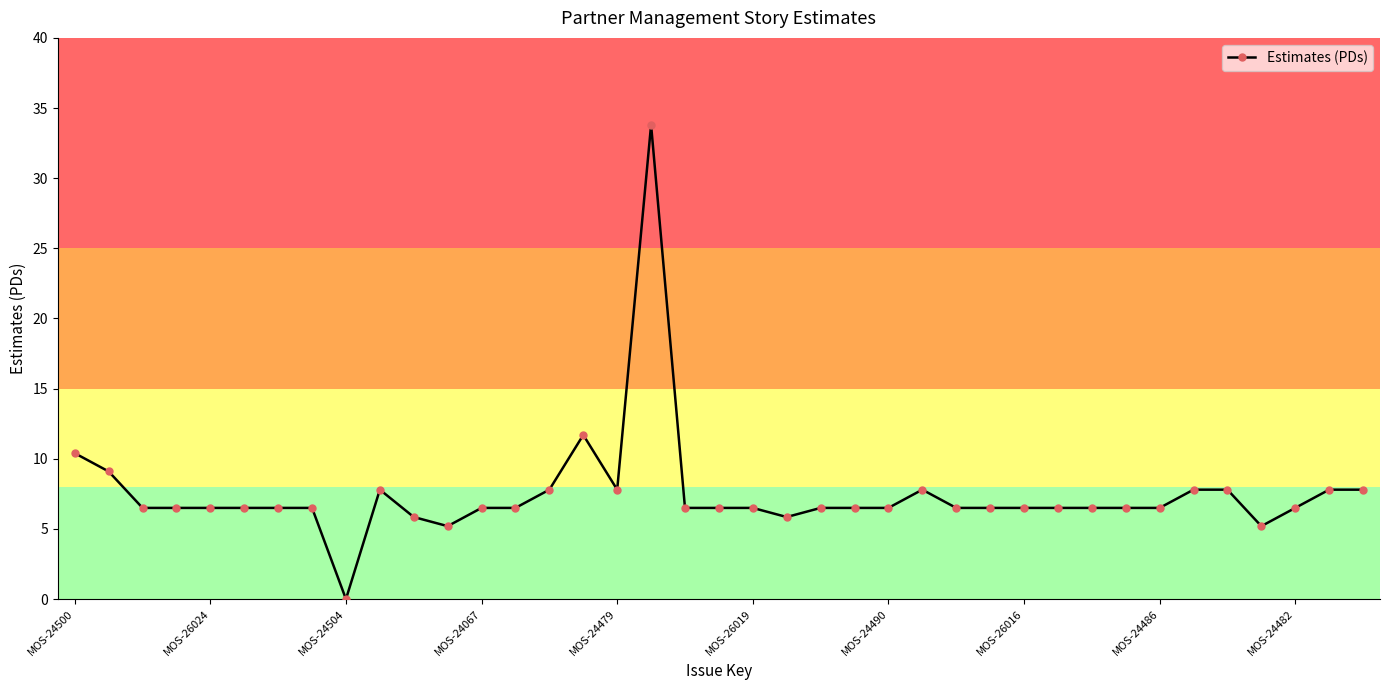

What is the maximum value shown in the chart?

33.8